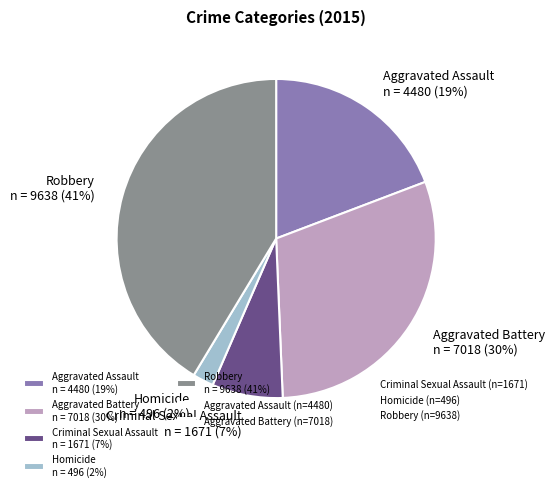

Rank the categories by value from highest to lowest.

Robbery, Aggravated Battery, Aggravated Assault, Criminal Sexual Assault, Homicide